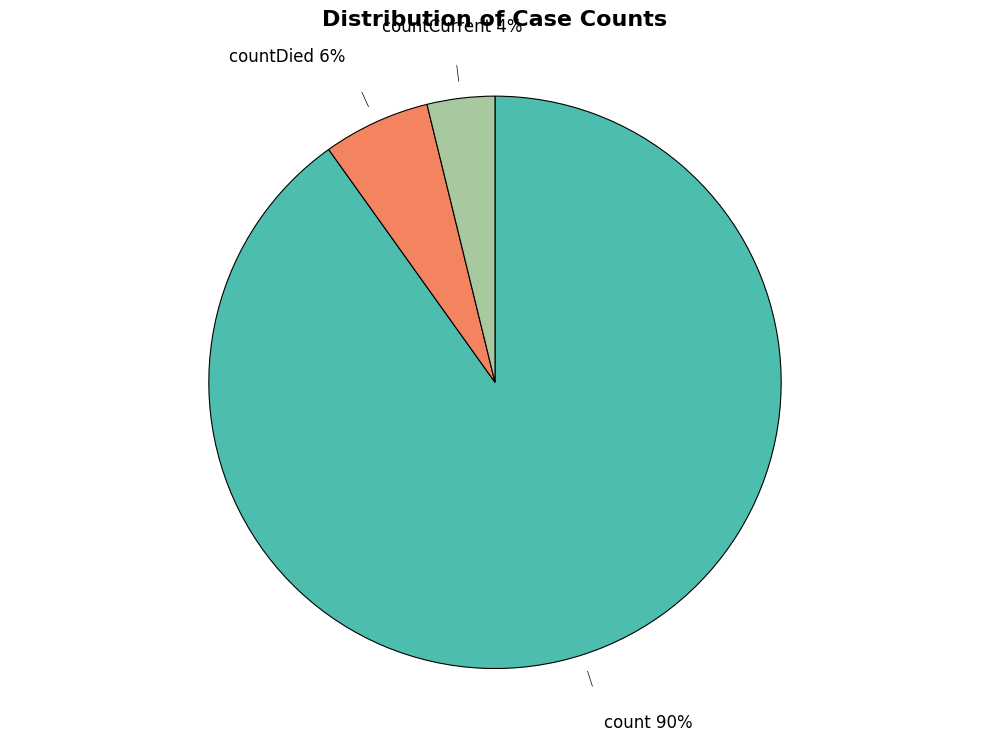

To the nearest percent, what is the difference between the largest and smallest slice percentages?

86%